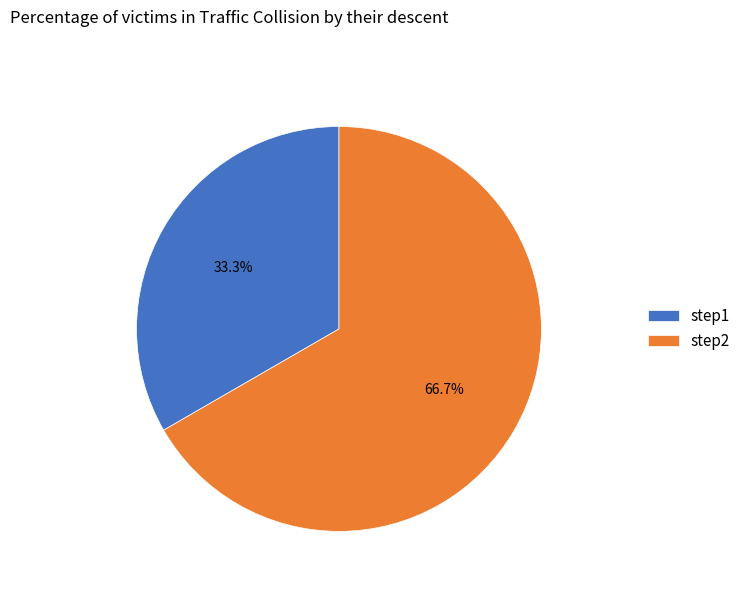

Is there any slice that represents more than half of the pie?

Yes